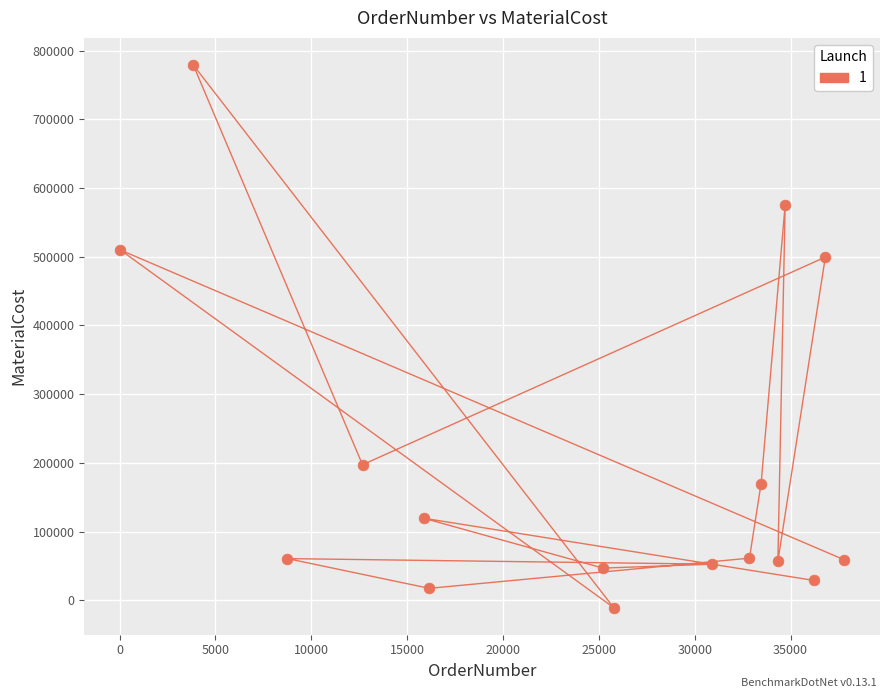

What is the range of Y values (max minus min)?

789513.8